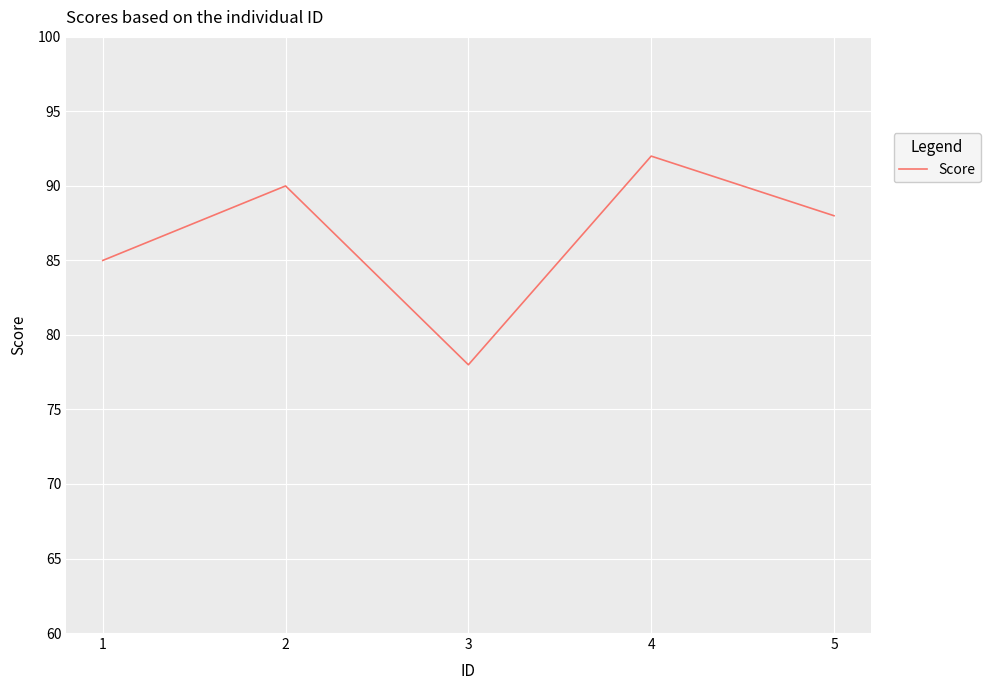

What is the maximum value shown in the chart?

92